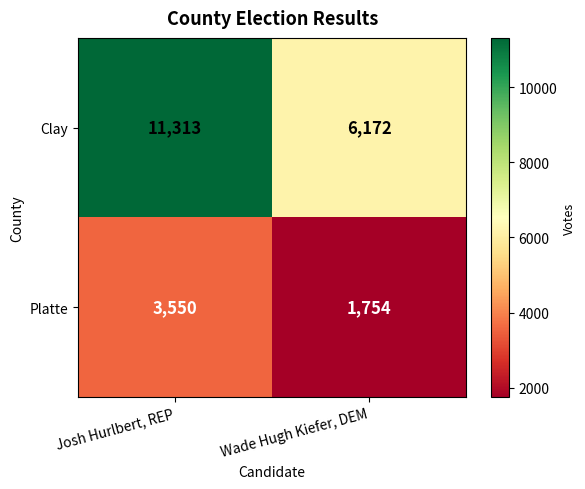

What value does the Platte series have at Josh Hurlbert, REP?

3550